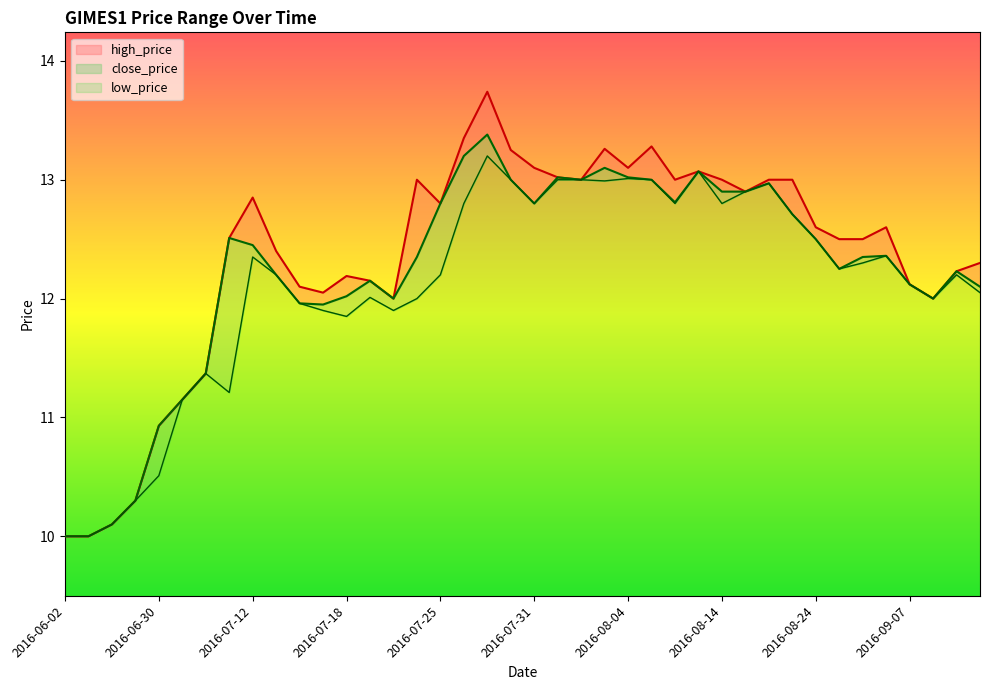

True or false: high_price and close_price intersect in this chart.

False